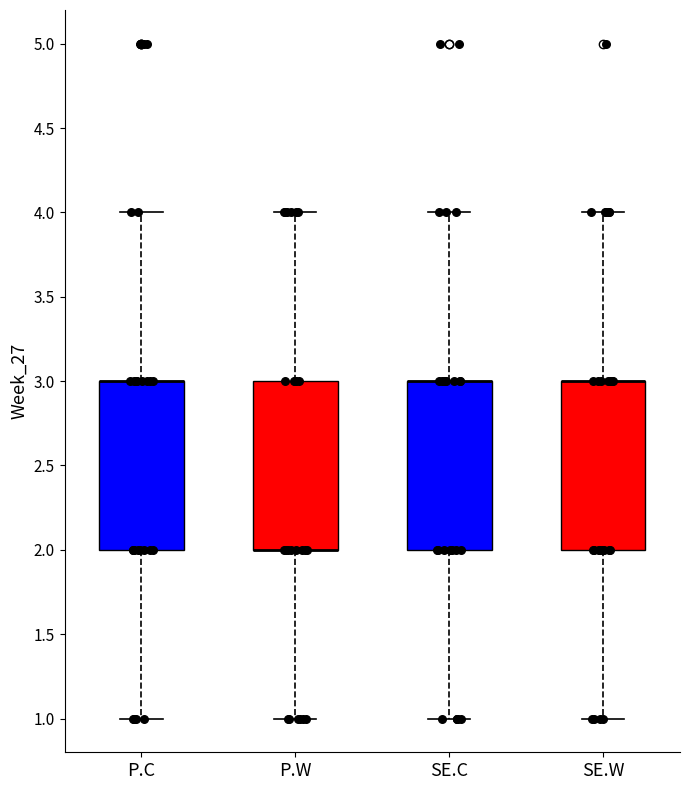

Reading left to right, transcribe this box plot: for each box, give where its median line is, the range the box spans, and where its two whiskers end, as read against the y-axis. The values are not printed on the chart, so give them approximately, as read against the axis.

P.C: median 3 (drawn on the box's upper edge), box 2 to 3, whiskers 1 to 4
P.W: median 2 (drawn on the box's lower edge), box 2 to 3, whiskers 1 to 4
SE.C: median 3 (drawn on the box's upper edge), box 2 to 3, whiskers 1 to 4
SE.W: median 3 (drawn on the box's upper edge), box 2 to 3, whiskers 1 to 4